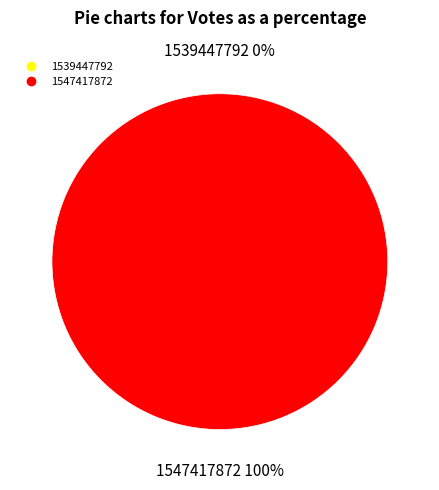

Which category accounts for the majority?

1547417872